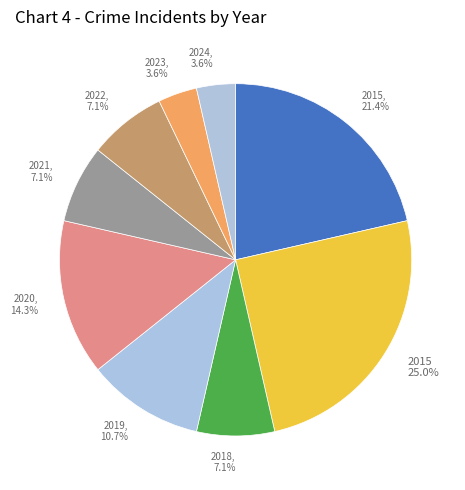

To the nearest percent, what is the average slice percentage?

11%